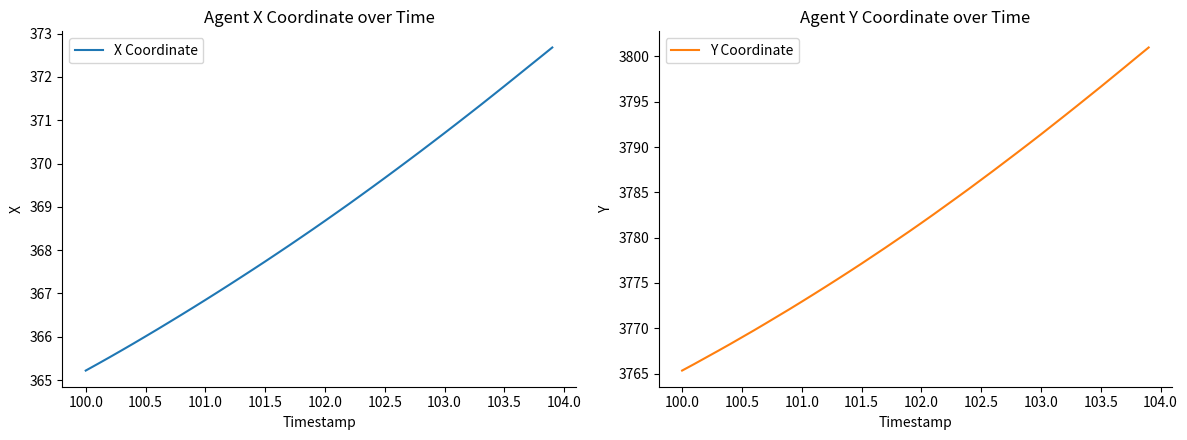

How many values in the Y Coordinate series exceed 3781?

20